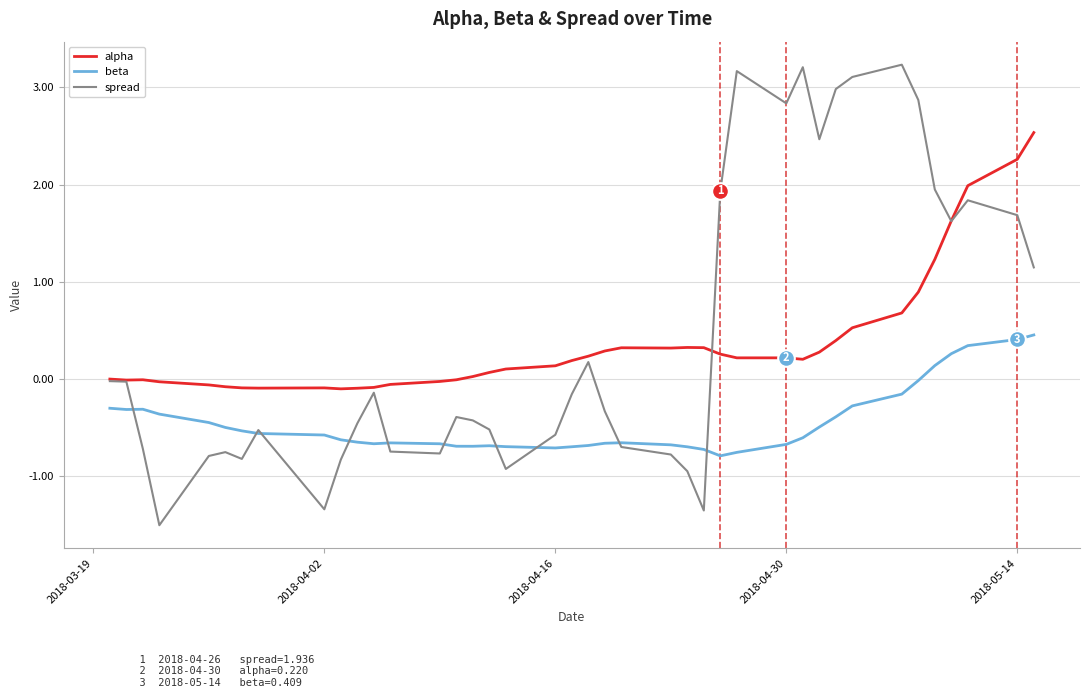

List the series in order of their peak value, highest first.

spread, alpha, beta